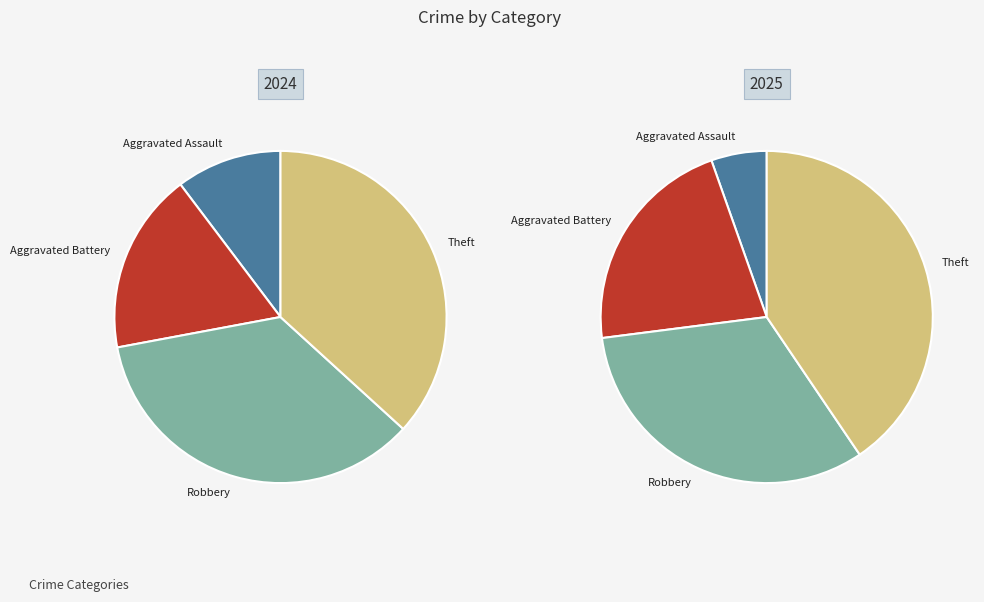

What percentage do 2 and 3 together represent?

35.3%